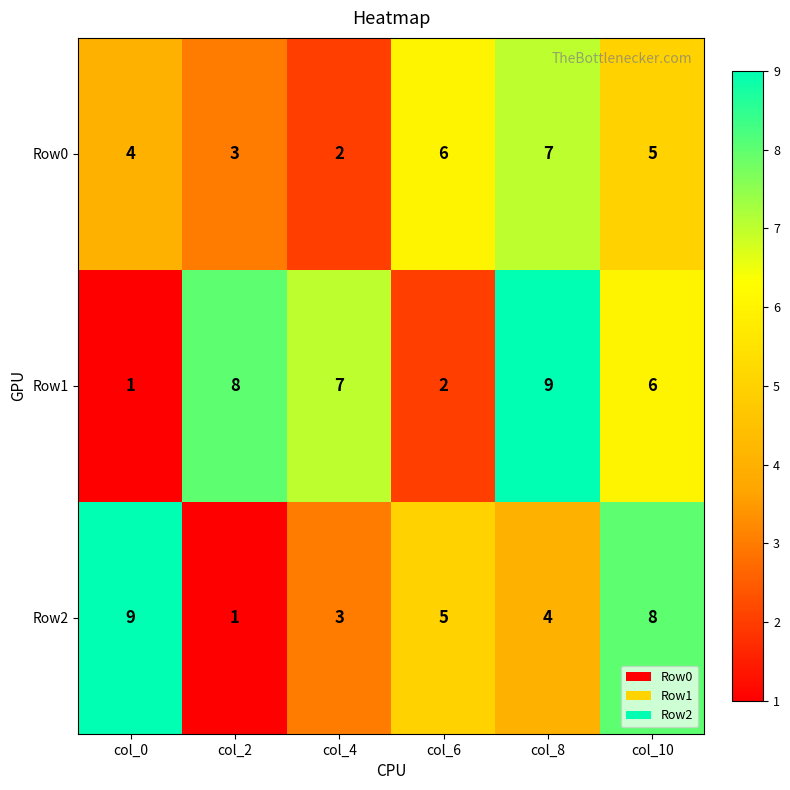

Reading left to right, transcribe all the data shown in this chart.

Row0: 4	3	2	6	7	5
Row1: 1	8	7	2	9	6
Row2: 9	1	3	5	4	8